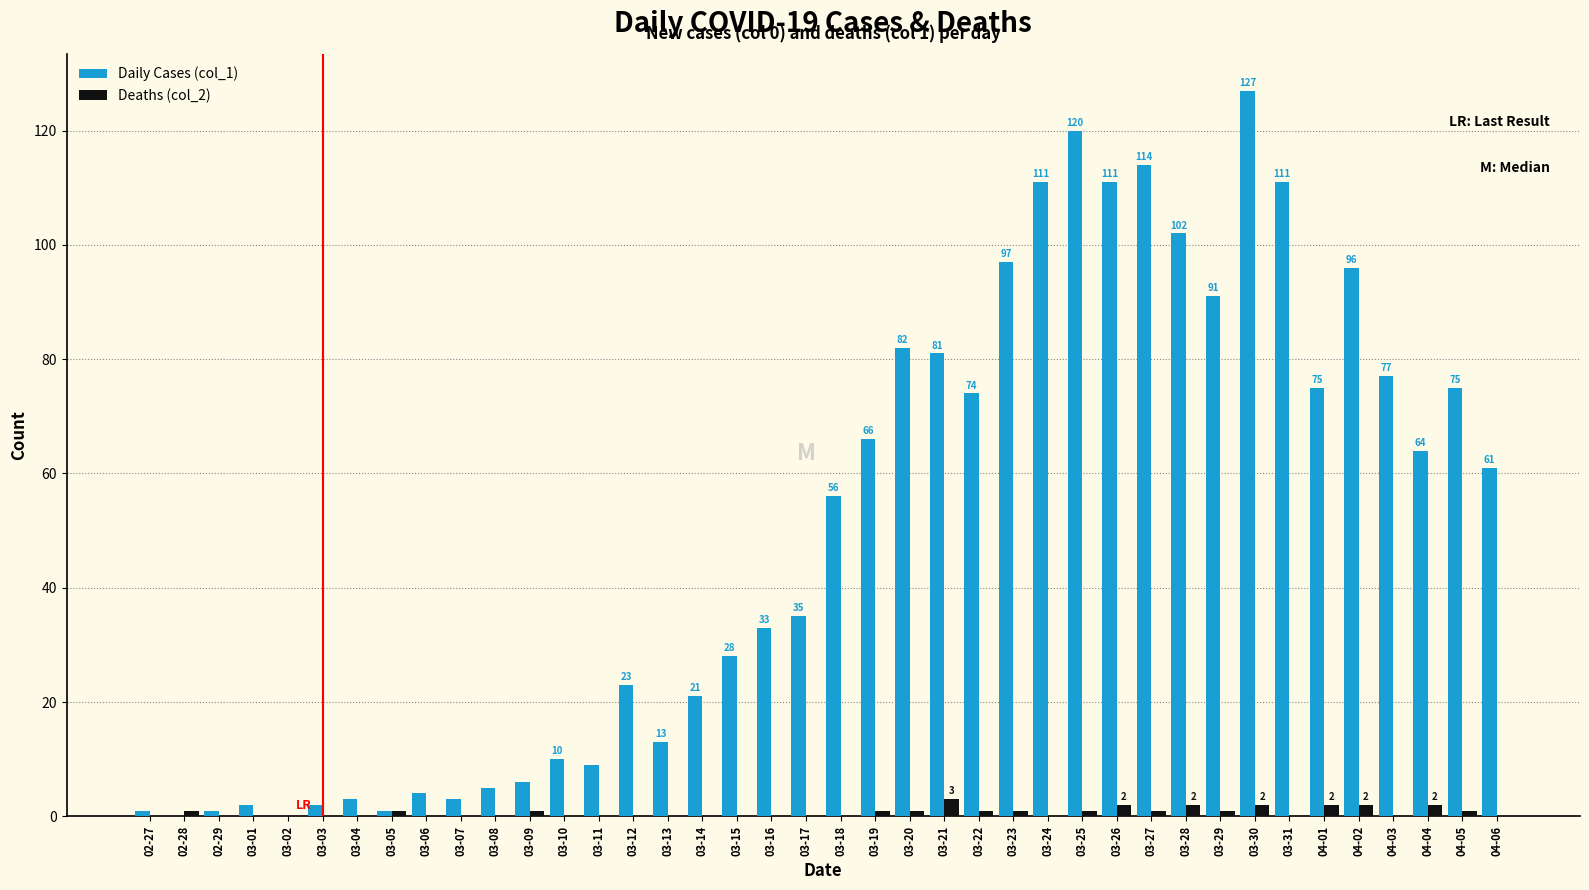

Which series has the largest total across all categories?

Daily Cases (col_1)